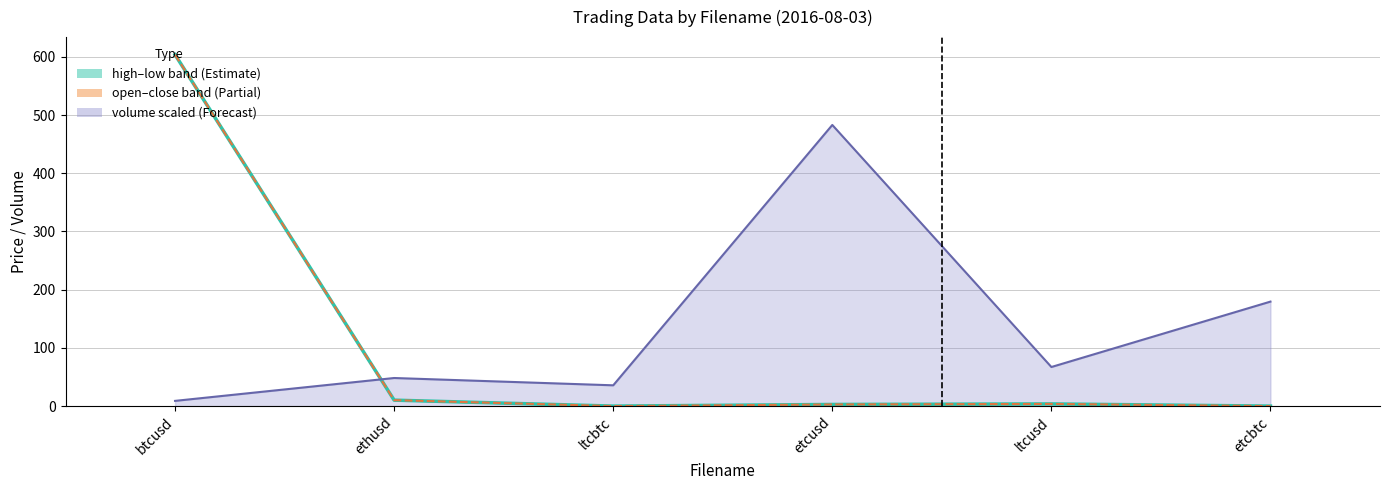

Reading right to left, transcribe all the data shown in this chart.

close: 0.0	3.7	2.8	0.0	10.2	603.7
open: 0.0	3.7	2.8	0.0	10.2	603.6
volume line: 179.5	67.1	483.0	35.7	48.2	9.0